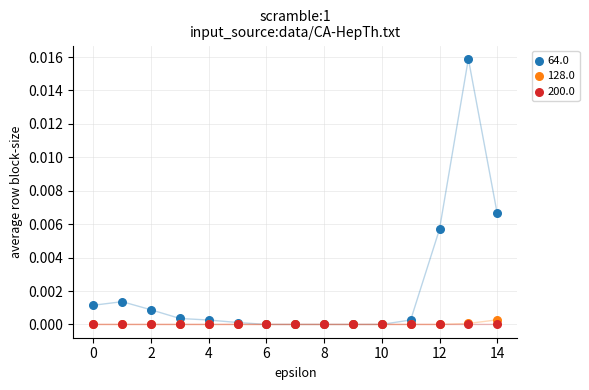

Which series has the largest Y range (max minus min)?

64.0